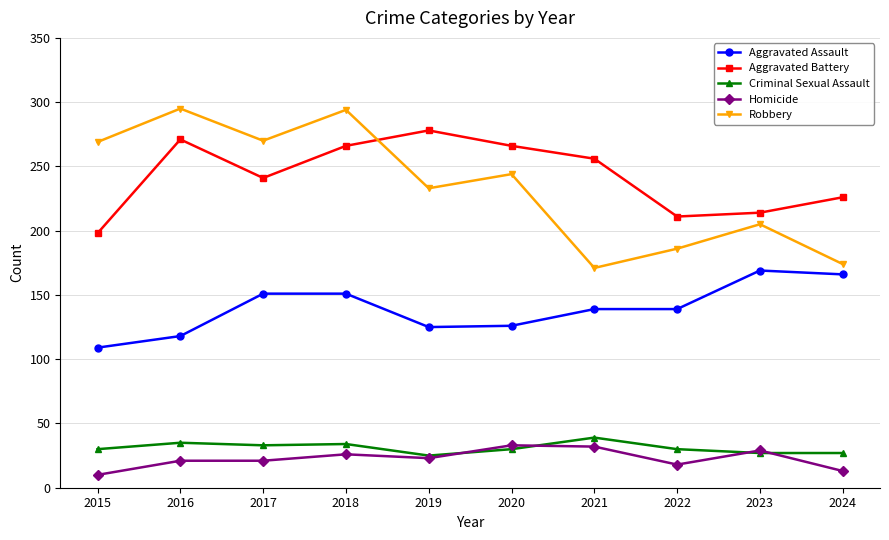

What is the value of the Aggravated Battery point at the 2nd from the left?

271